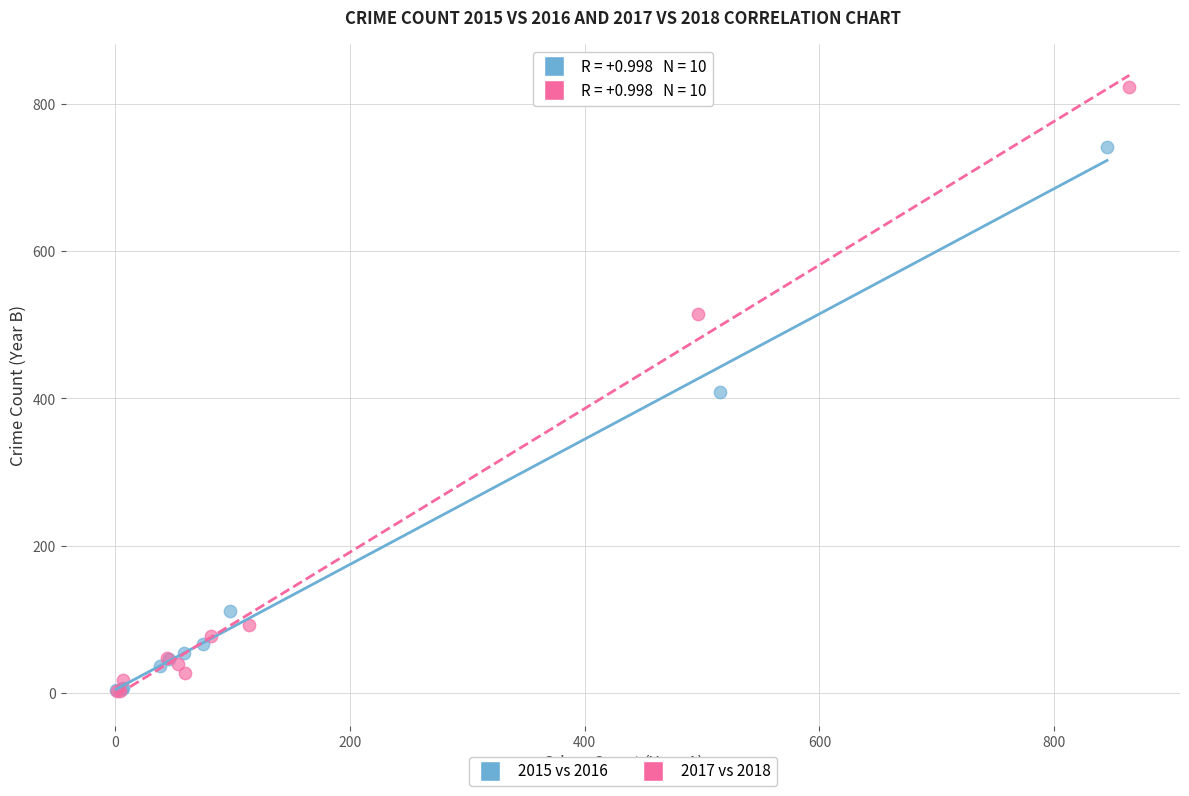

Which series contains the highest Y value?

2017 vs 2018